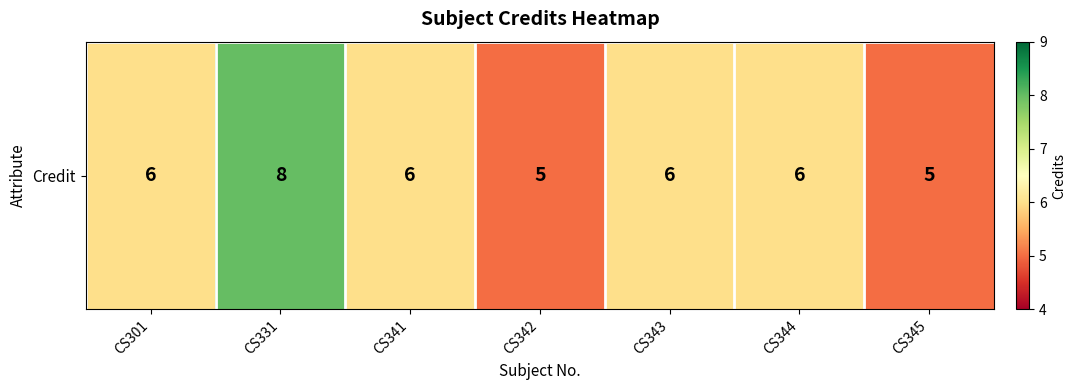

Rank the categories by value from lowest to highest.

CS342, CS345, CS301, CS341, CS343, CS344, CS331